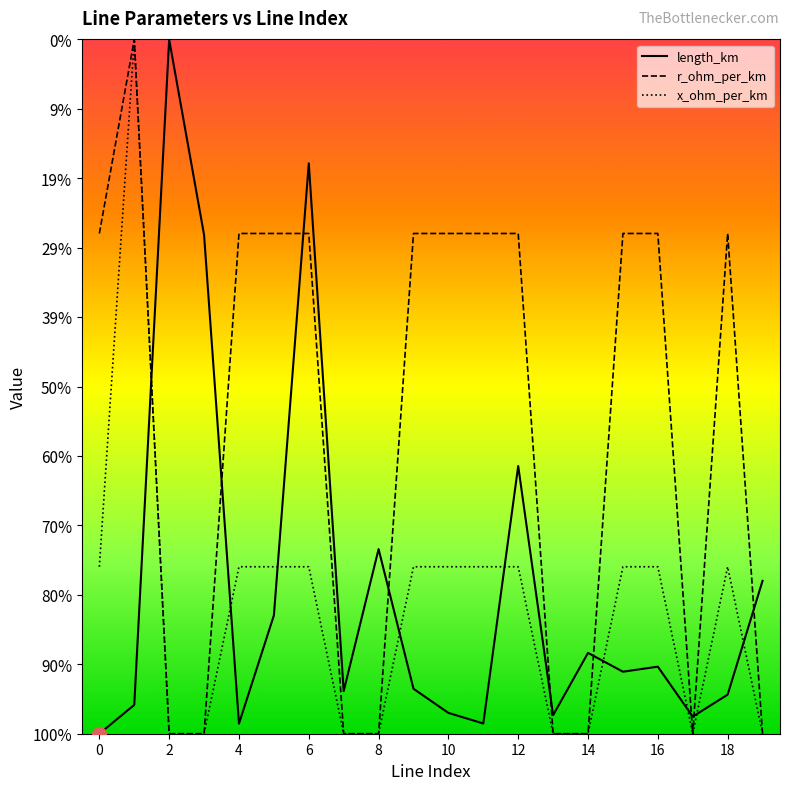

Is this an area chart (filled region under the line)?

No